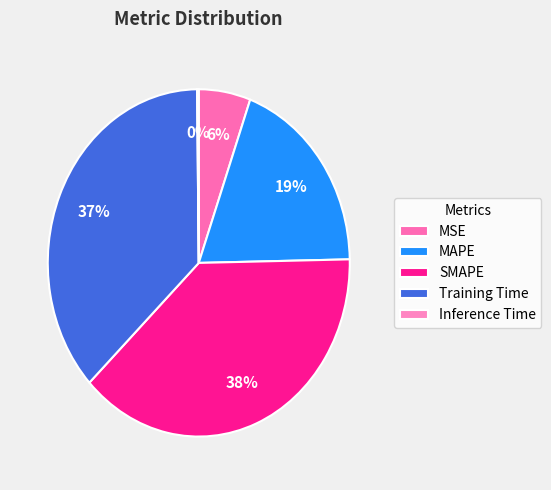

Which has a higher value, Inference Time or SMAPE?

SMAPE